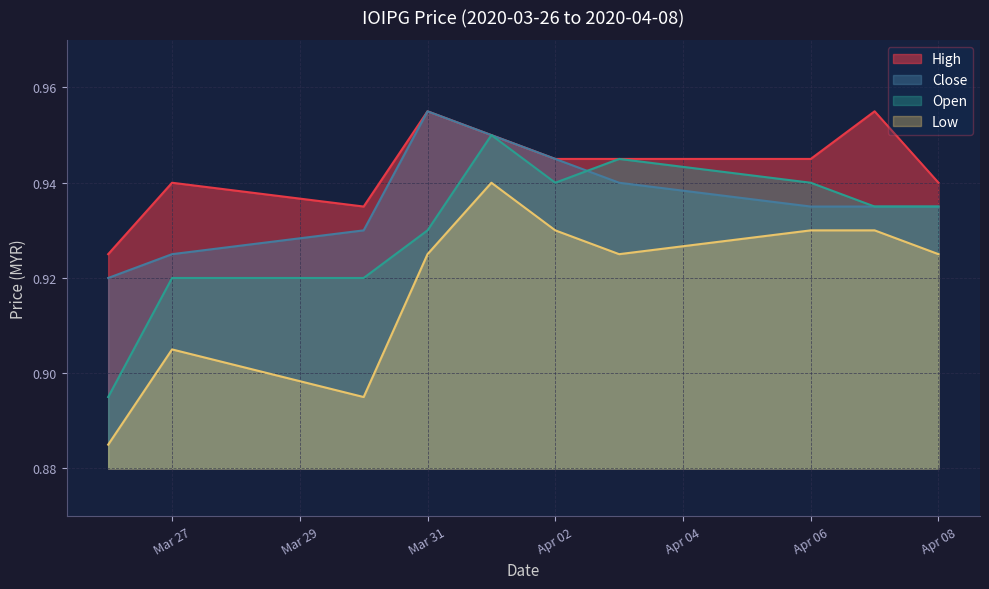

How many lines are shown in the chart?

4